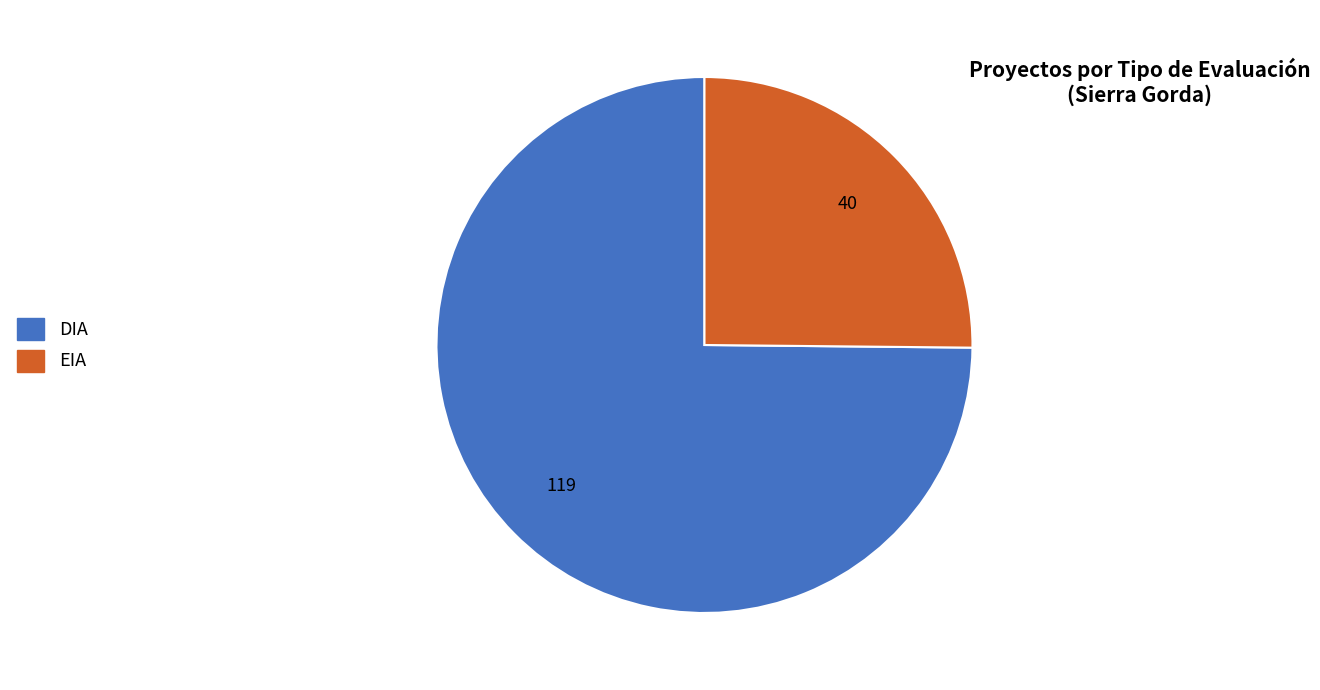

Which slice is the smallest?

EIA